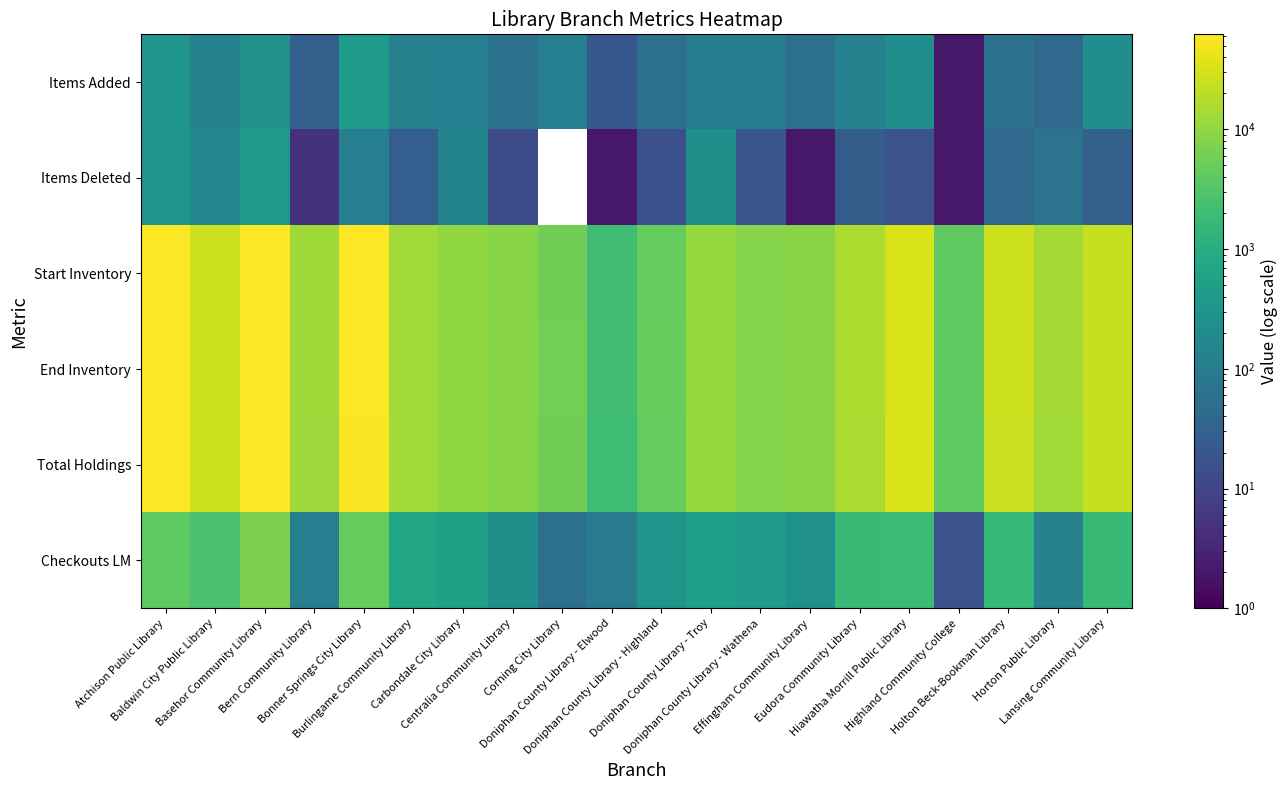

What is the greatest value displayed?

62131